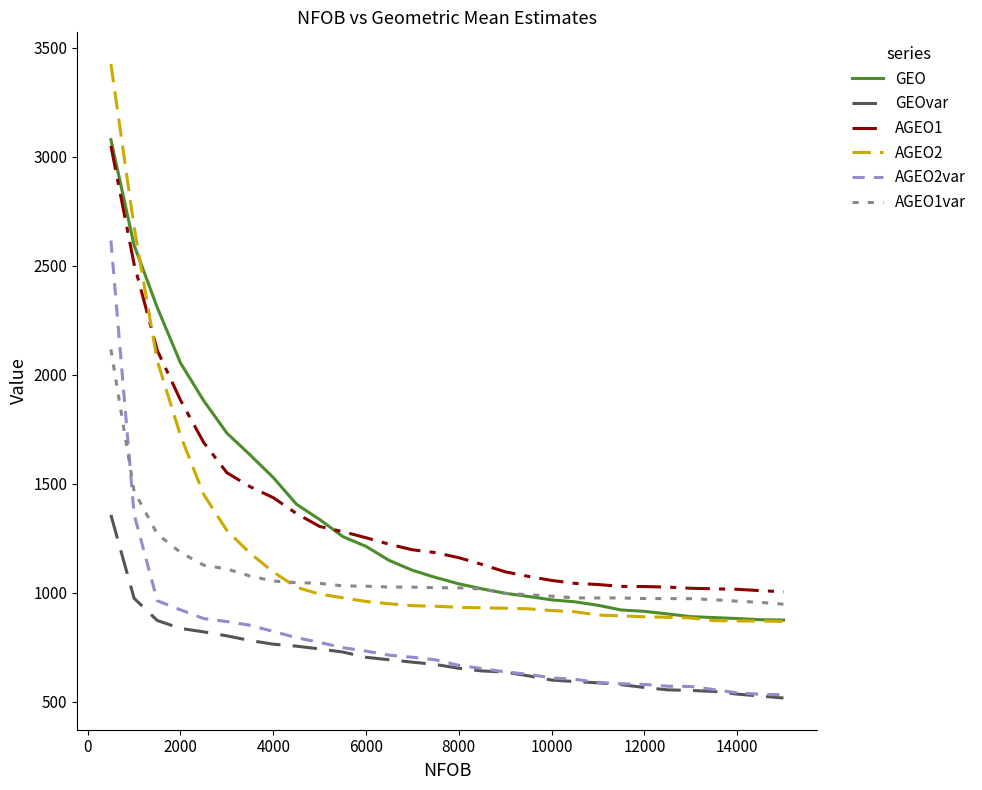

Count the number of categories in the chart.

30